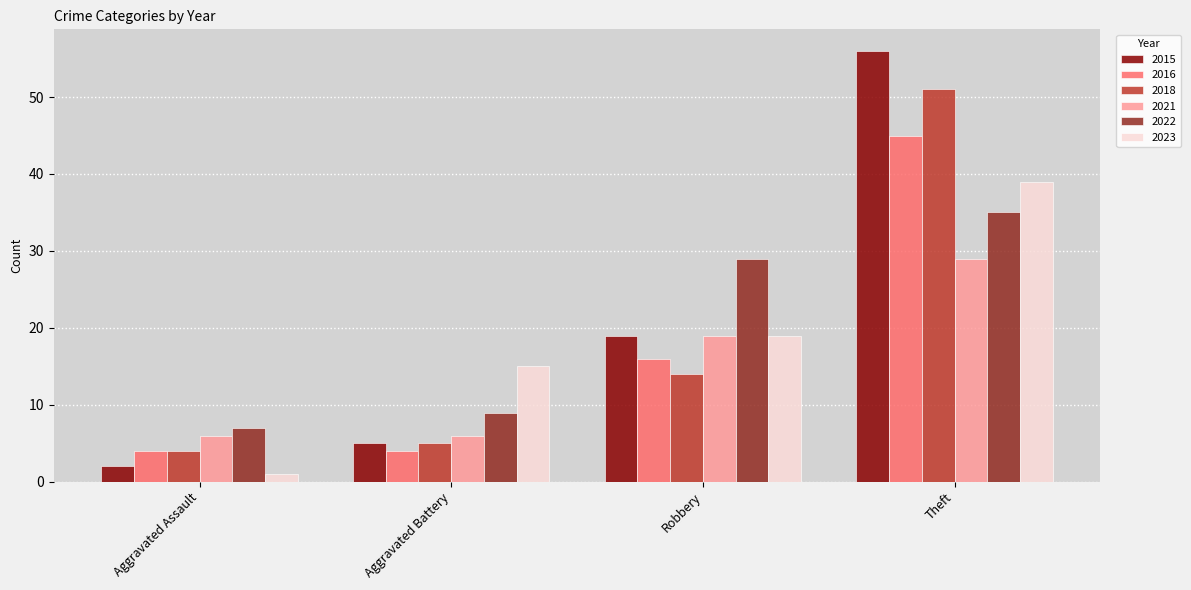

Rank the series by their maximum value, from highest to lowest.

2015, 2018, 2016, 2023, 2022, 2021